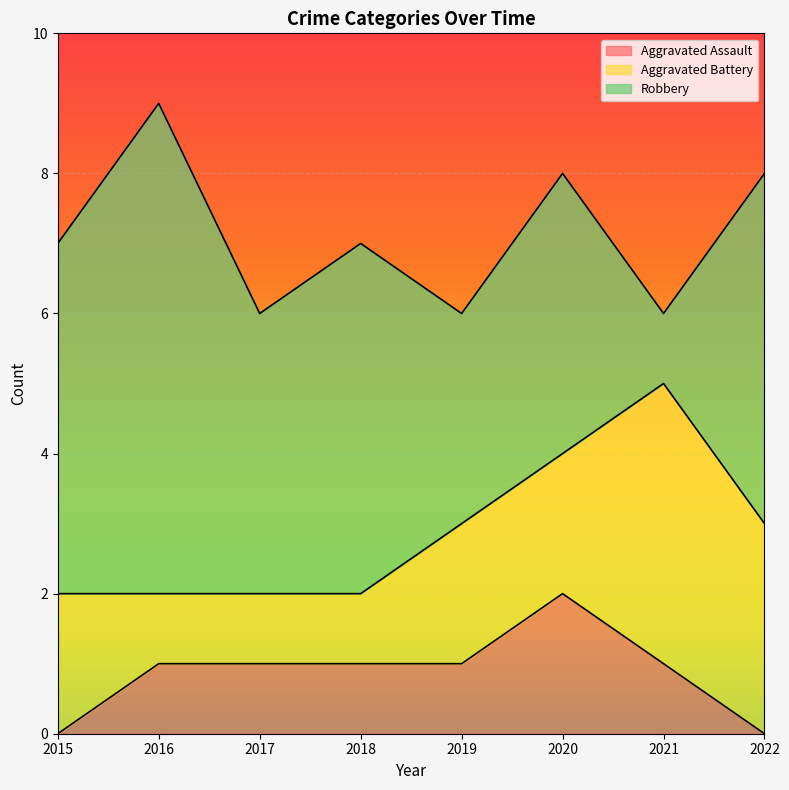

Which series has the widest spread of values?

Robbery